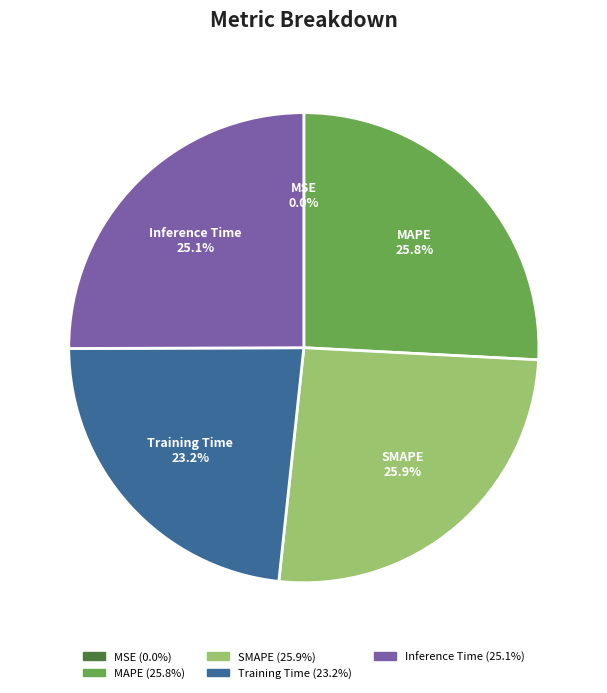

The SMAPE slice represents 26% of the pie. True or false?

True